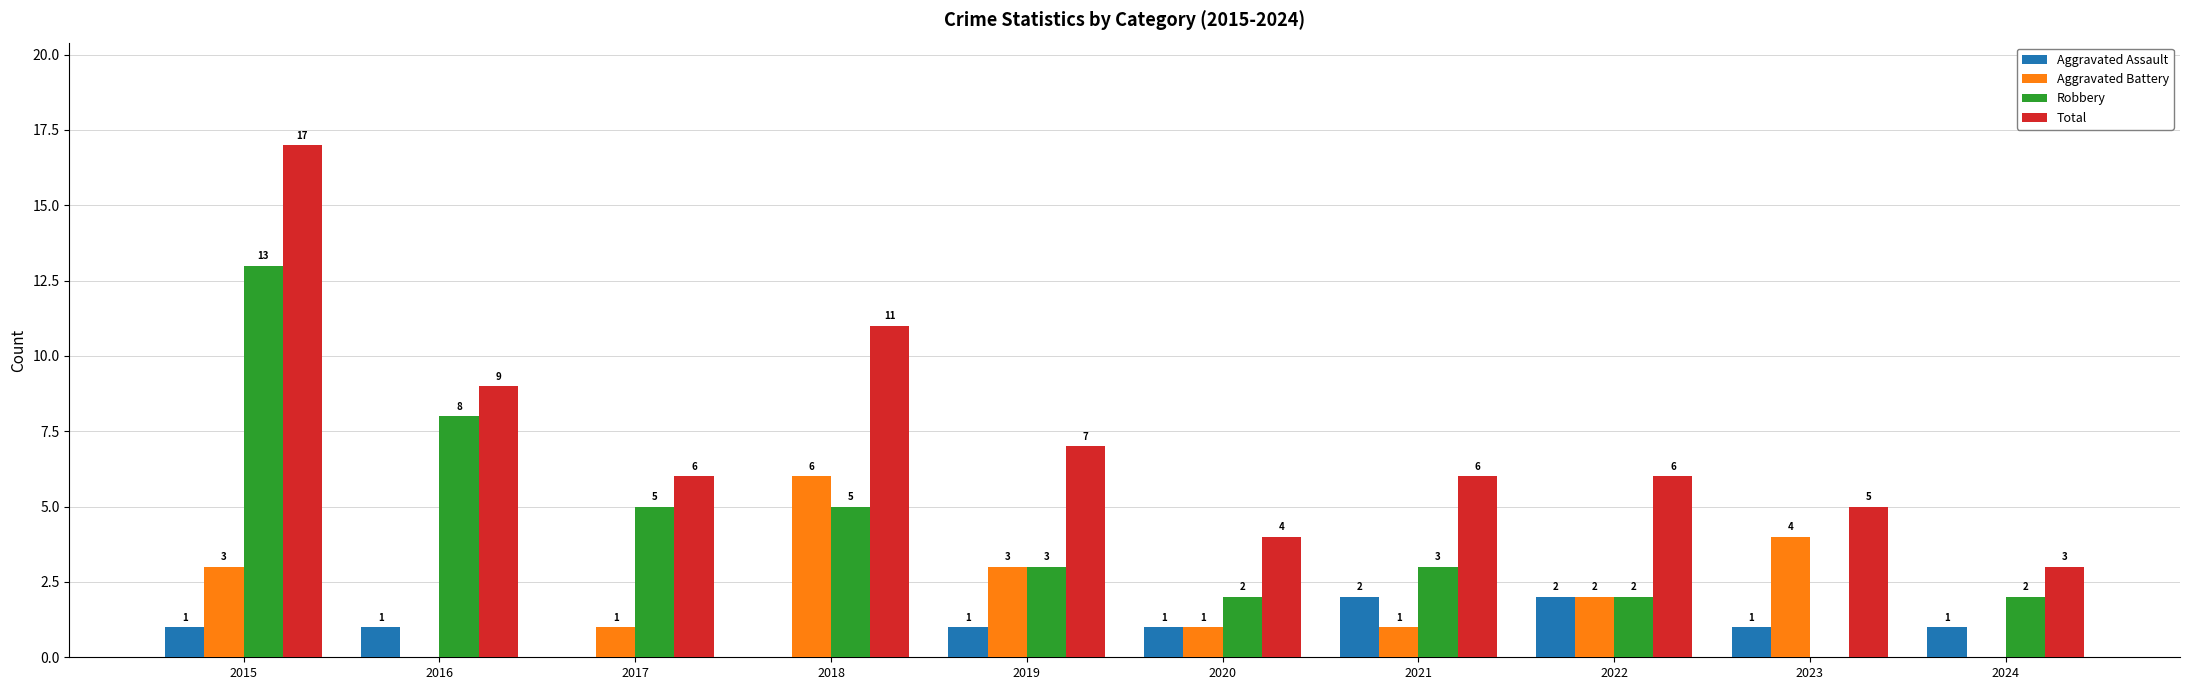

What is the total value across all series at 2022?

12